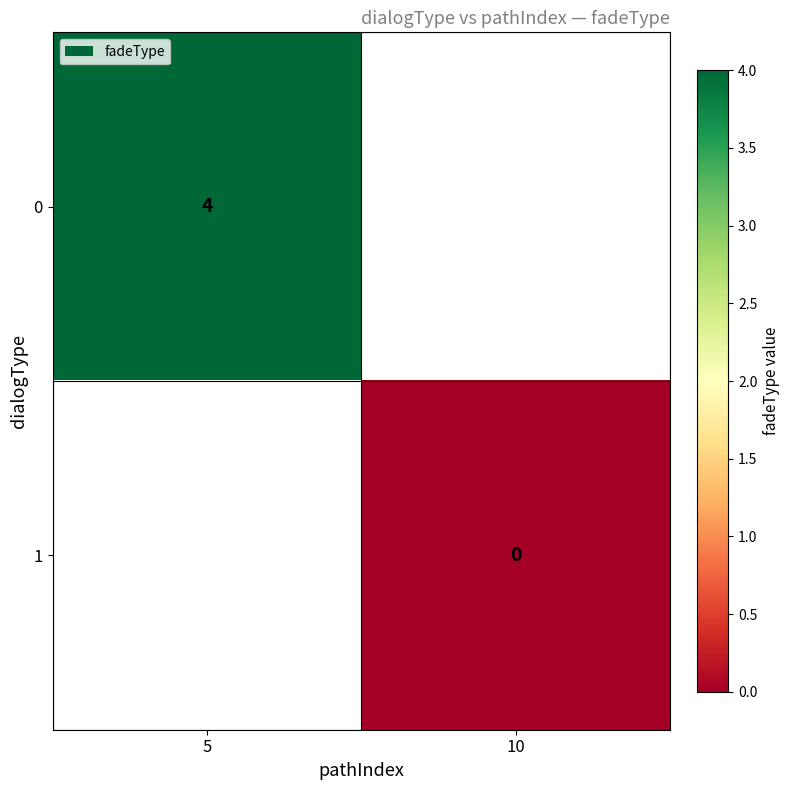

True or false: 0 has a value of 4 at 5.

True